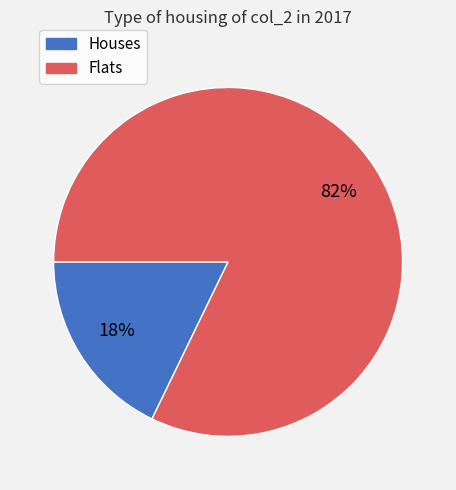

To the nearest percent, what is the average slice percentage?

50%